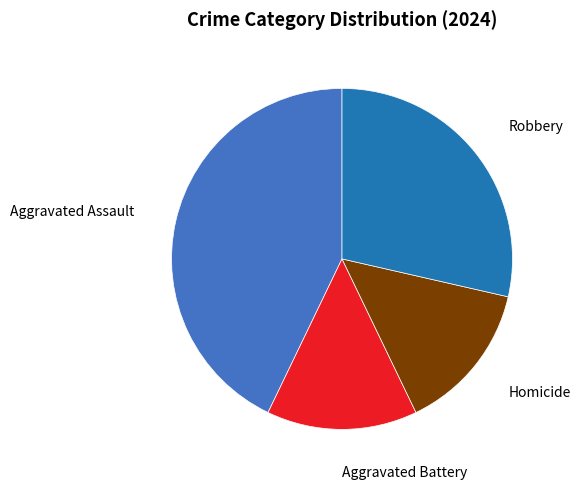

Is there a majority slice in this chart?

No